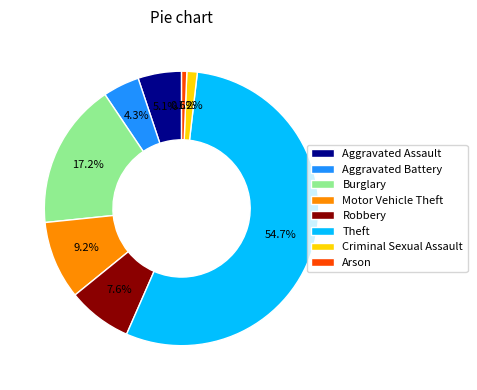

How many slices are in this pie chart?

8